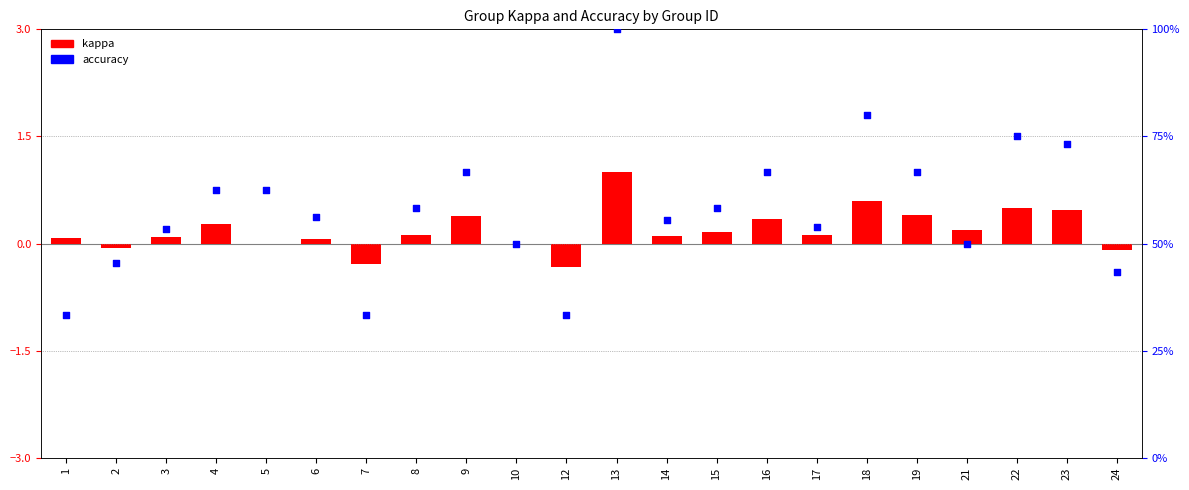

Which series contains the lowest Y value?

kappa